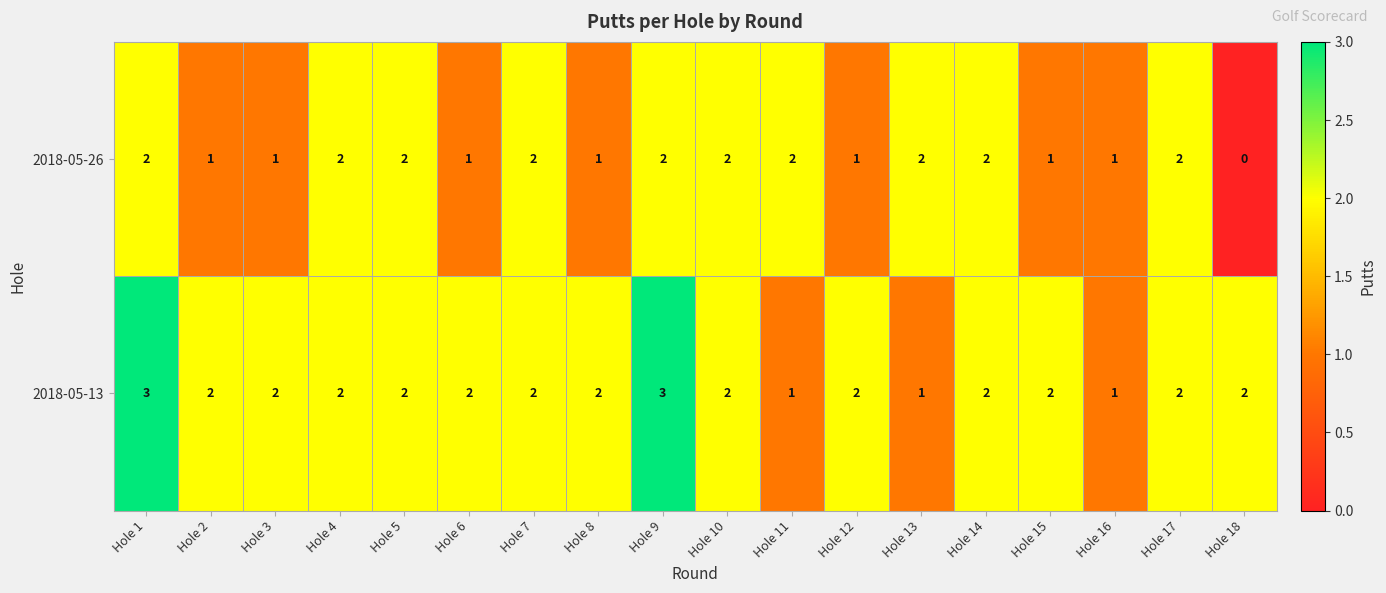

At Hole 6, list the series in order from largest to smallest.

2018-05-13, 2018-05-26